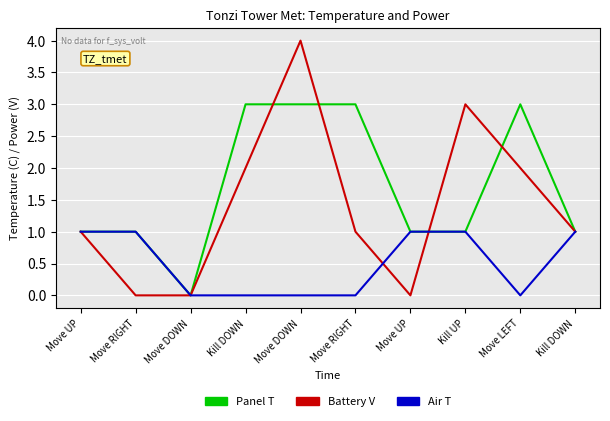

Is the value of Air T at Move RIGHT greater than the value of Panel T at Kill DOWN?

No